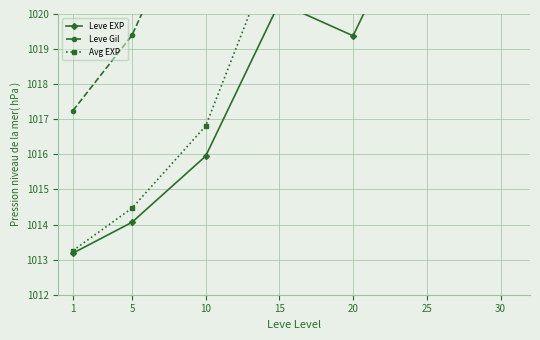

The Leve Gil series shows 1556.3 at 25. True or false?

False